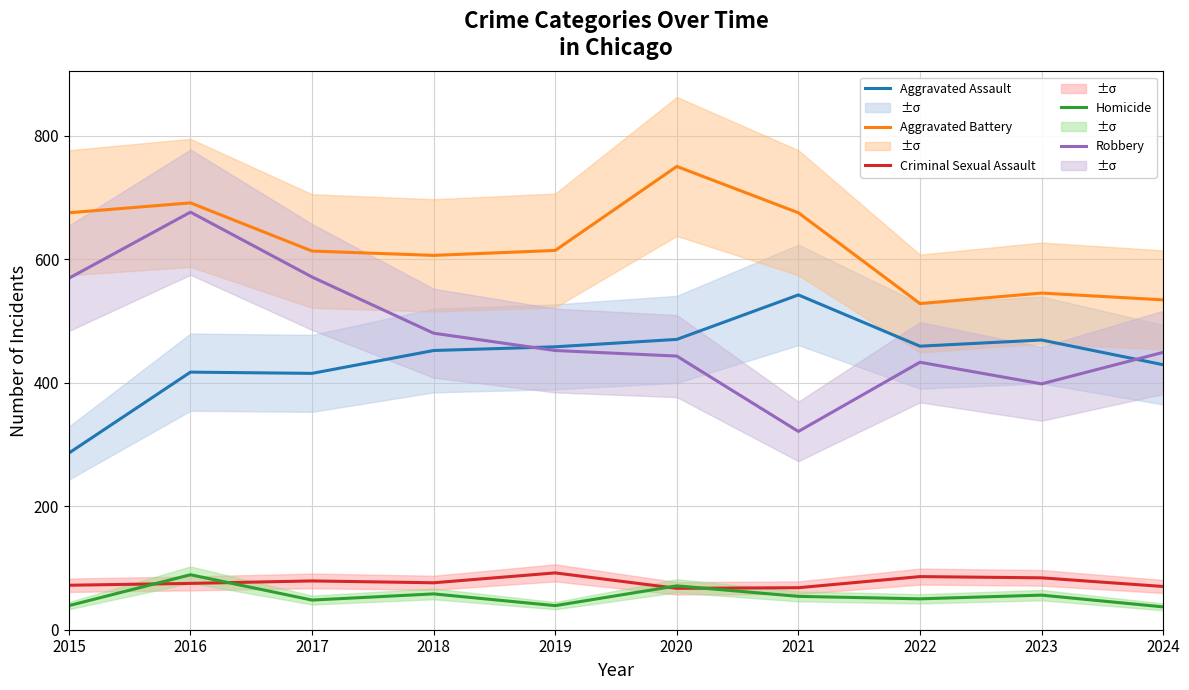

Reading left to right, transcribe all the data shown in this chart.

Aggravated Assault: 2015=286	2016=417	2017=415	2018=452	2019=458	2020=470	2021=542	2022=459	2023=469	2024=429
Aggravated Battery: 2015=675	2016=691	2017=613	2018=606	2019=614	2020=750	2021=675	2022=528	2023=545	2024=534
Criminal Sexual Assault: 2015=72	2016=75	2017=79	2018=76	2019=92	2020=67	2021=68	2022=86	2023=84	2024=70
Homicide: 2015=39	2016=89	2017=48	2018=58	2019=39	2020=71	2021=54	2022=50	2023=56	2024=37
Robbery: 2015=569	2016=676	2017=571	2018=480	2019=452	2020=443	2021=321	2022=433	2023=398	2024=449